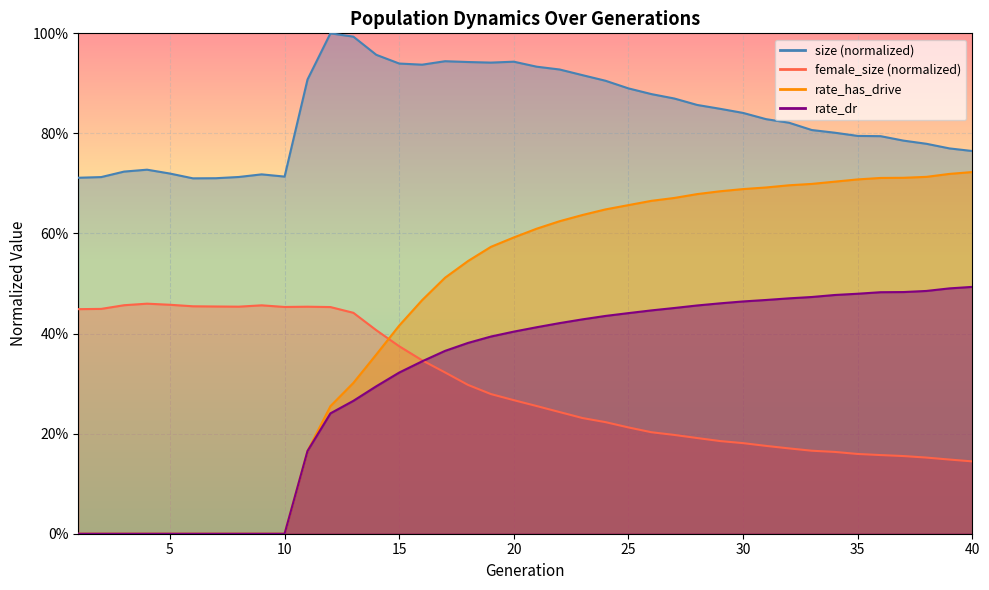

Reading left to right, what are all the values shown in this chart?

size: 1=0.7	2=0.7	3=0.7	4=0.7	5=0.7	6=0.7	7=0.7	8=0.7	9=0.7	10=0.7	11=0.9	12=1.0	13=1.0	14=1.0	15=0.9	16=0.9	17=0.9	18=0.9	19=0.9	20=0.9	21=0.9	22=0.9	23=0.9	24=0.9	25=0.9	26=0.9	27=0.9	28=0.9	29=0.8	30=0.8	31=0.8	32=0.8	33=0.8	34=0.8	35=0.8	36=0.8	37=0.8	38=0.8	39=0.8	40=0.8
female_size: 1=0.4	2=0.4	3=0.5	4=0.5	5=0.5	6=0.5	7=0.5	8=0.5	9=0.5	10=0.5	11=0.5	12=0.5	13=0.4	14=0.4	15=0.4	16=0.3	17=0.3	18=0.3	19=0.3	20=0.3	21=0.3	22=0.2	23=0.2	24=0.2	25=0.2	26=0.2	27=0.2	28=0.2	29=0.2	30=0.2	31=0.2	32=0.2	33=0.2	34=0.2	35=0.2	36=0.2	37=0.2	38=0.2	39=0.1	40=0.1
rate_dr: 1=0.0	2=0.0	3=0.0	4=0.0	5=0.0	6=0.0	7=0.0	8=0.0	9=0.0	10=0.0	11=0.2	12=0.2	13=0.3	14=0.3	15=0.3	16=0.3	17=0.4	18=0.4	19=0.4	20=0.4	21=0.4	22=0.4	23=0.4	24=0.4	25=0.4	26=0.4	27=0.5	28=0.5	29=0.5	30=0.5	31=0.5	32=0.5	33=0.5	34=0.5	35=0.5	36=0.5	37=0.5	38=0.5	39=0.5	40=0.5
rate_has_drive: 1=0.0	2=0.0	3=0.0	4=0.0	5=0.0	6=0.0	7=0.0	8=0.0	9=0.0	10=0.0	11=0.2	12=0.3	13=0.3	14=0.4	15=0.4	16=0.5	17=0.5	18=0.5	19=0.6	20=0.6	21=0.6	22=0.6	23=0.6	24=0.6	25=0.7	26=0.7	27=0.7	28=0.7	29=0.7	30=0.7	31=0.7	32=0.7	33=0.7	34=0.7	35=0.7	36=0.7	37=0.7	38=0.7	39=0.7	40=0.7